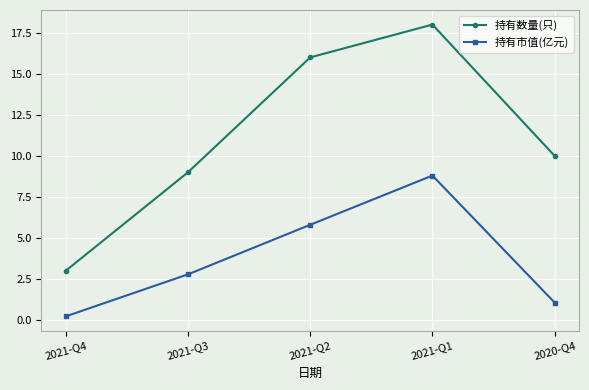

Read the 持有市值(亿元) value at 2021-Q2.

5.8